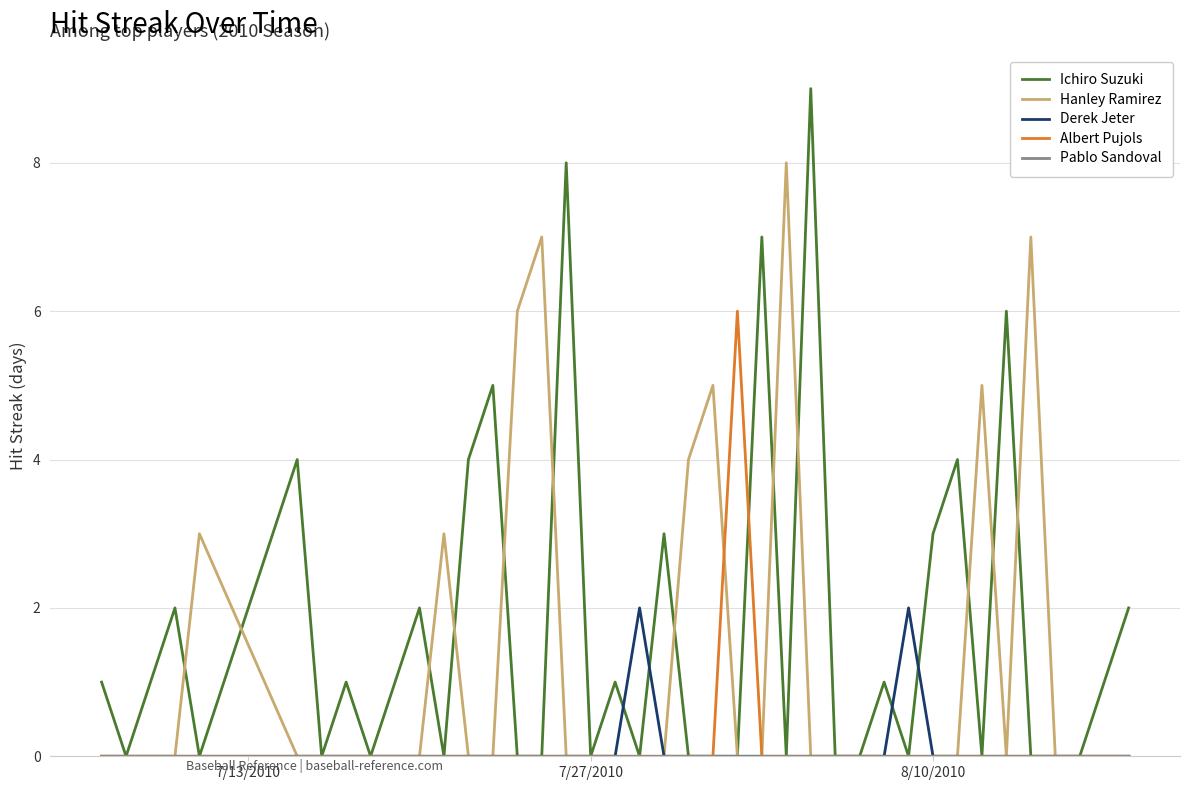

Which series has the largest total across all categories?

Ichiro Suzuki